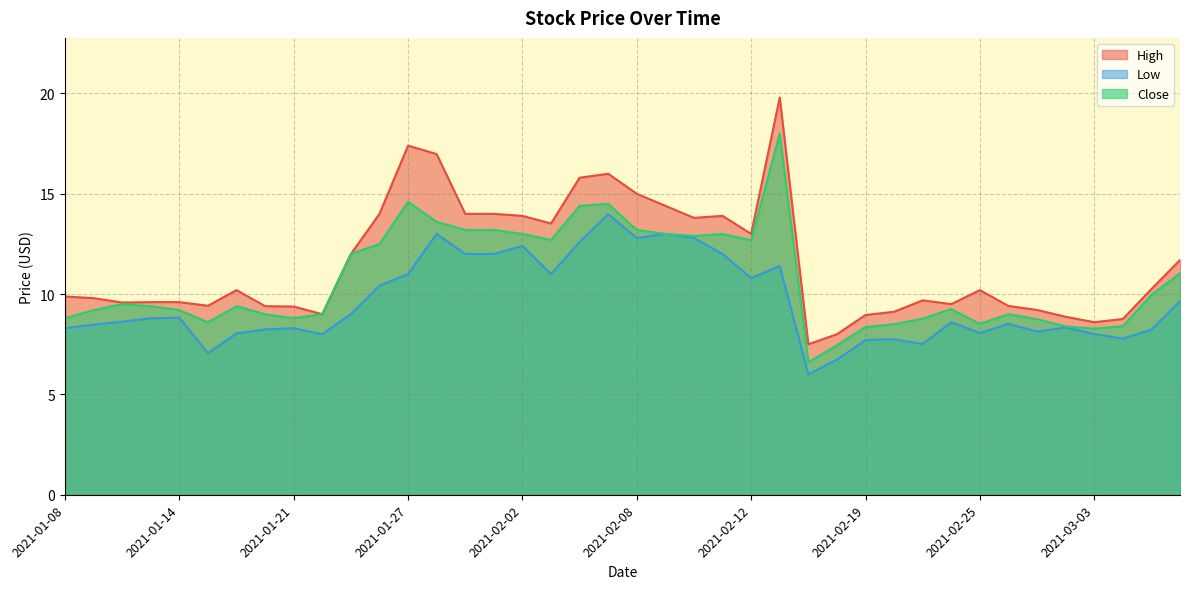

Where does the High series first go above 10?

2021-01-19